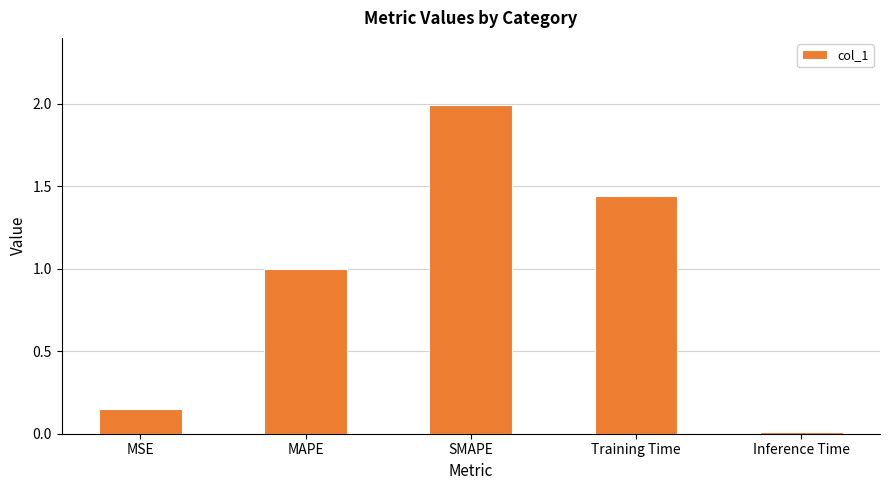

What is the change in value from MSE to Inference Time?

-0.1